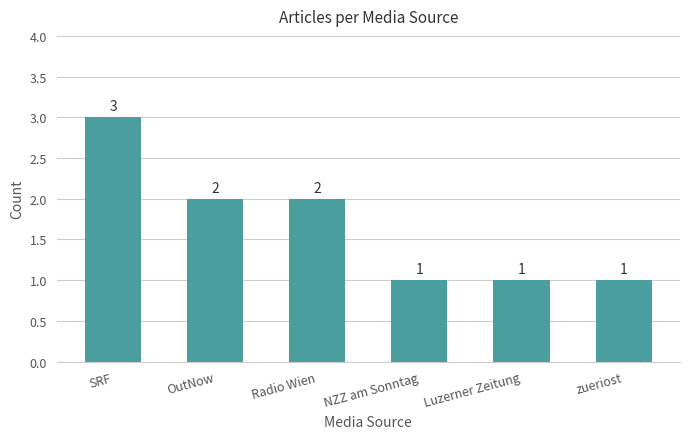

What is the ratio of the value at zueriost to the value at OutNow?

0.5